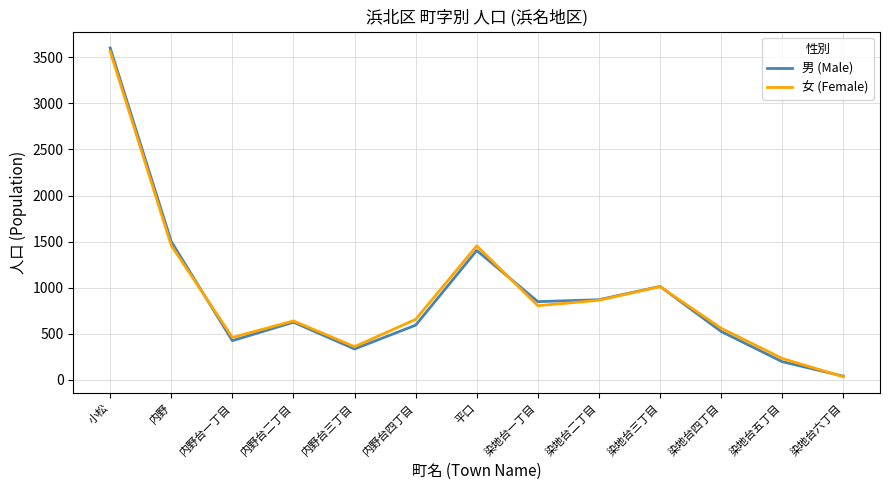

At which category does the chart reach its peak across all series?

小松